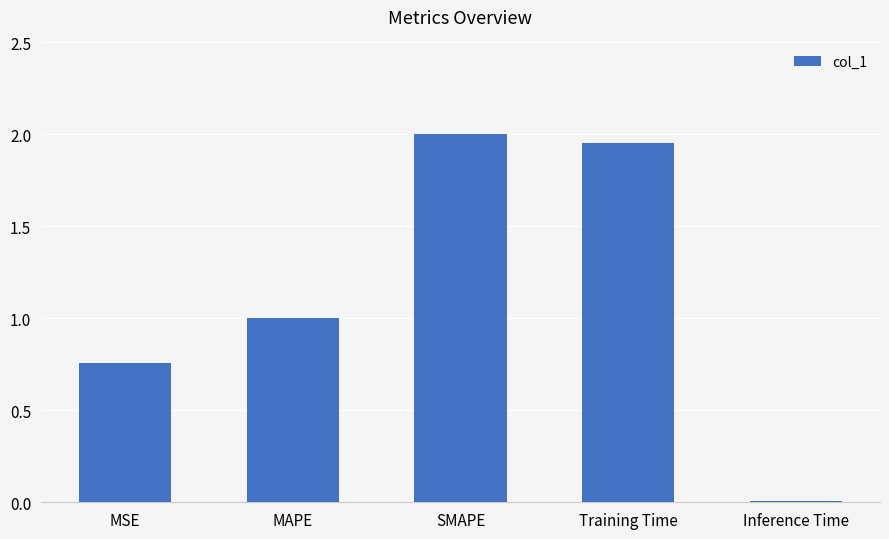

List the labels in order of value, largest first.

SMAPE, Training Time, MAPE, MSE, Inference Time